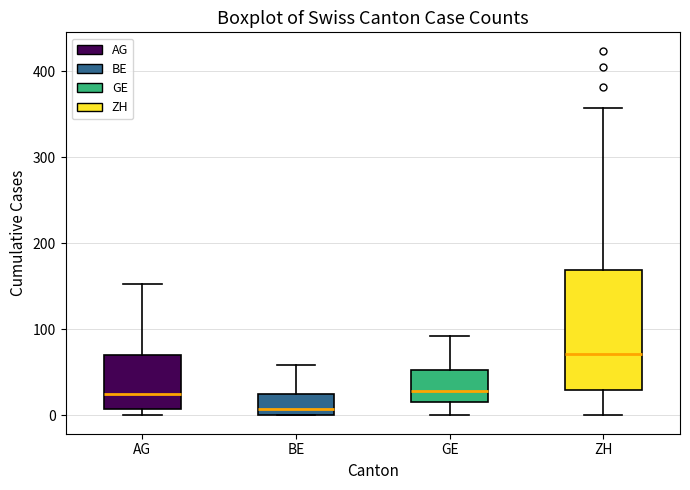

Which box has the highest median line?

ZH